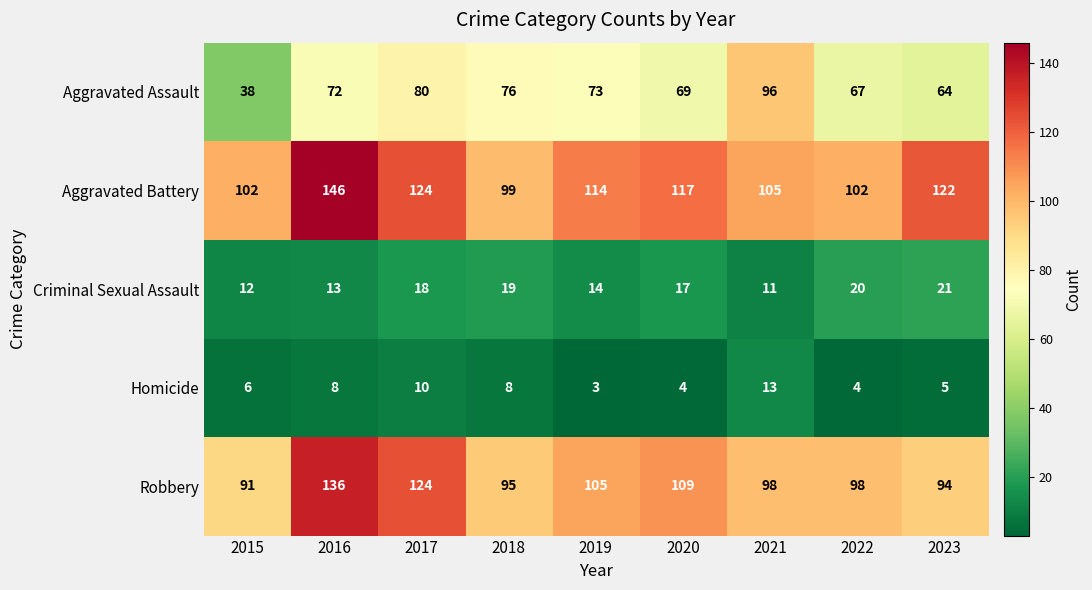

Count the number of data series in this chart.

5